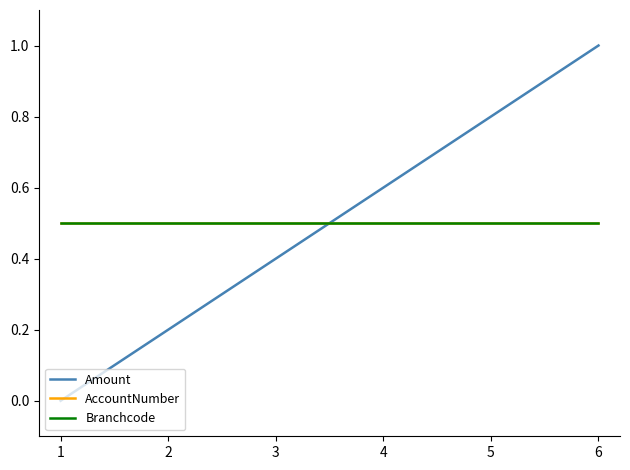

What is the sum of the AccountNumber values at 2 and 6?

1.0